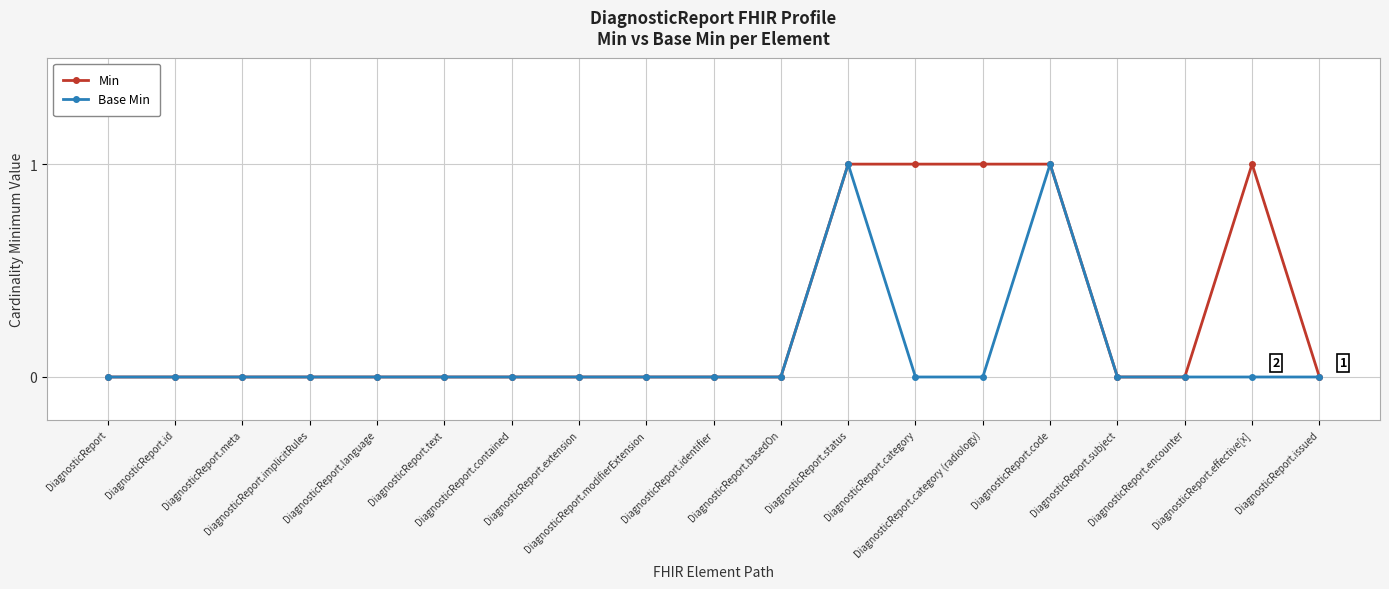

Between DiagnosticReport.category and DiagnosticReport.code, which series saw the biggest shift?

Base Min